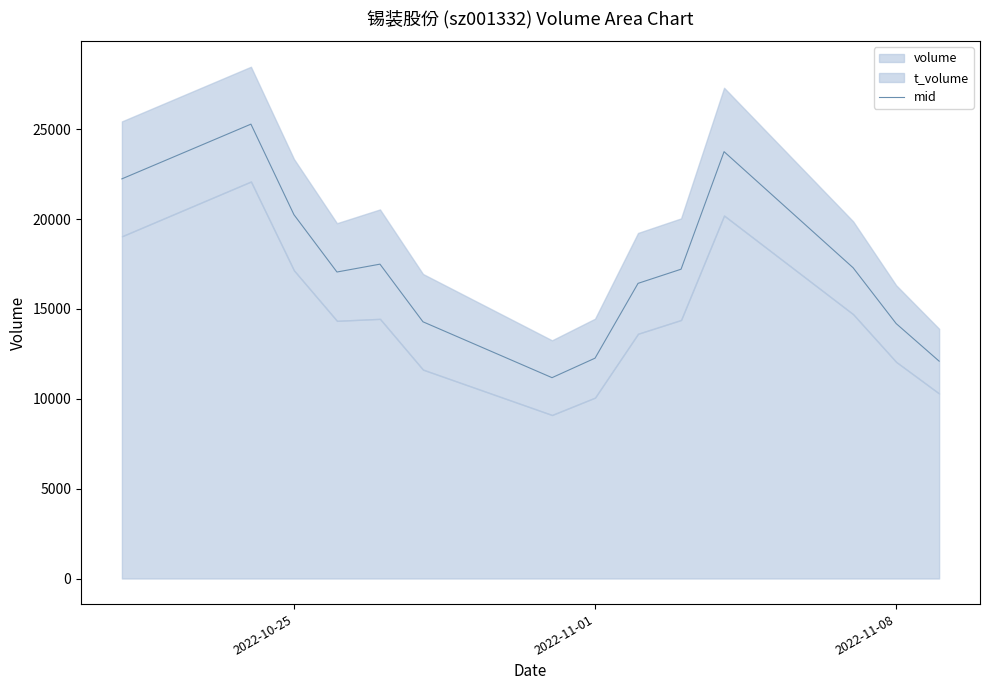

What is the minimum value for mid?

11174.5